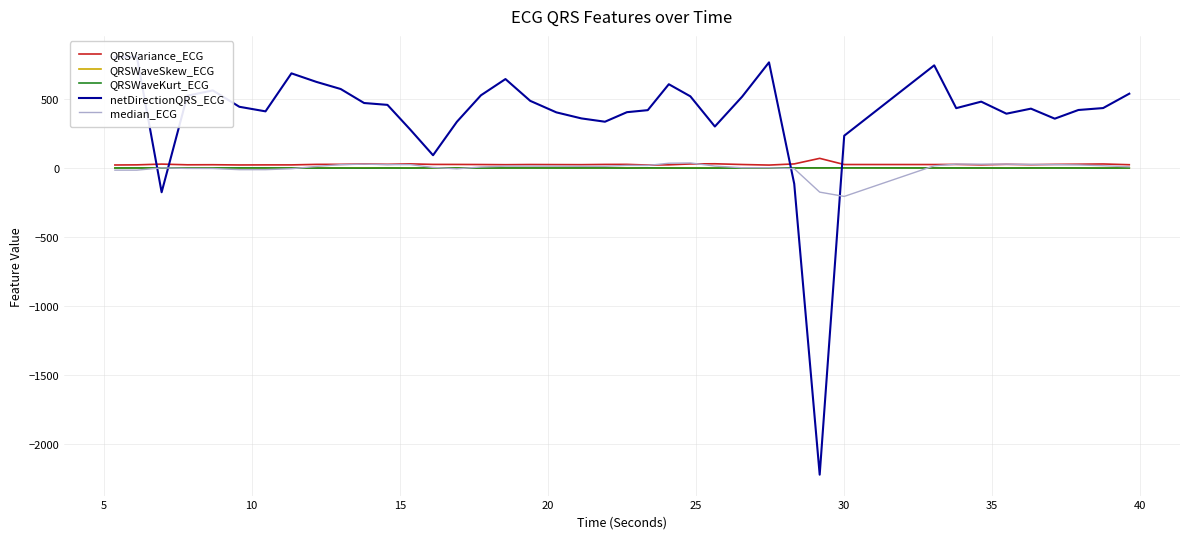

Where do netDirectionQRS_ECG and QRSWaveKurt_ECG first cross each other?

5 and 10